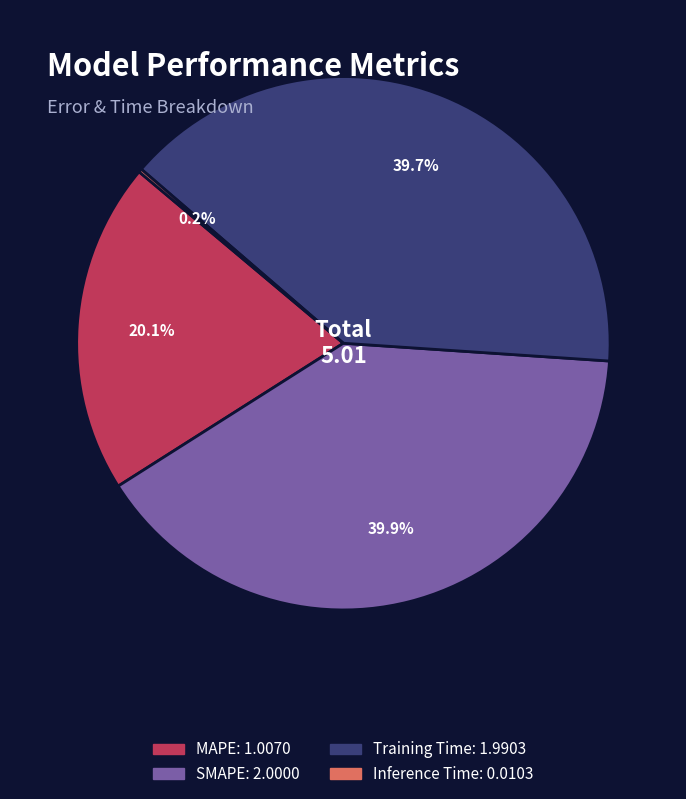

Which has a higher value, MAPE or SMAPE?

SMAPE